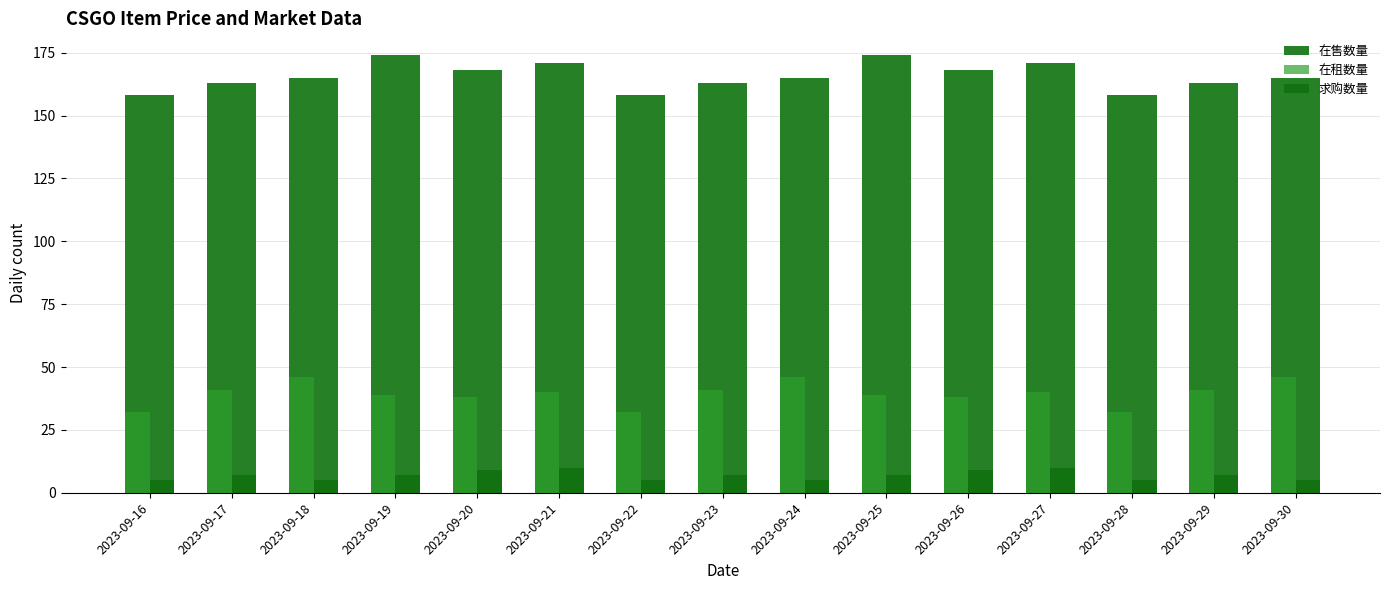

What is the value of the 求购数量 bar at the 1st from the left?

5